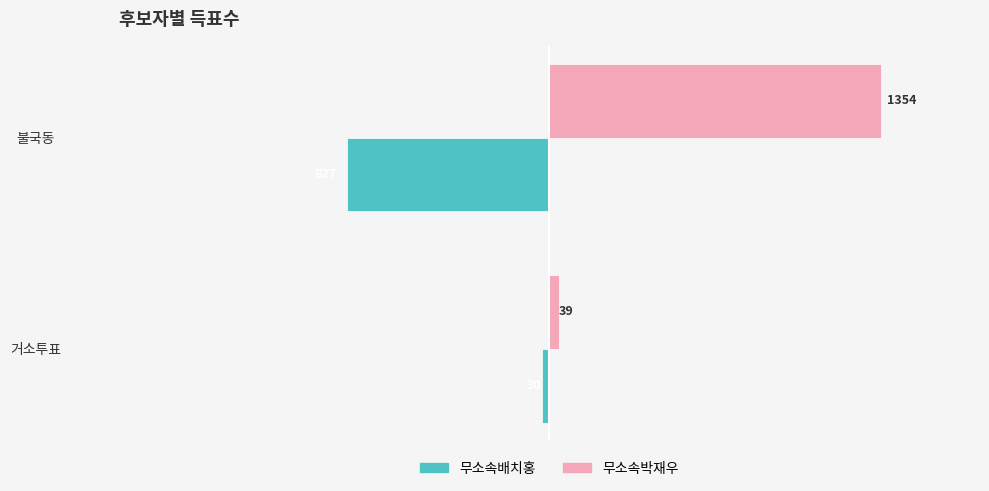

Rank the series by their average value, from lowest to highest.

무소속배치홍, 무소속박재우